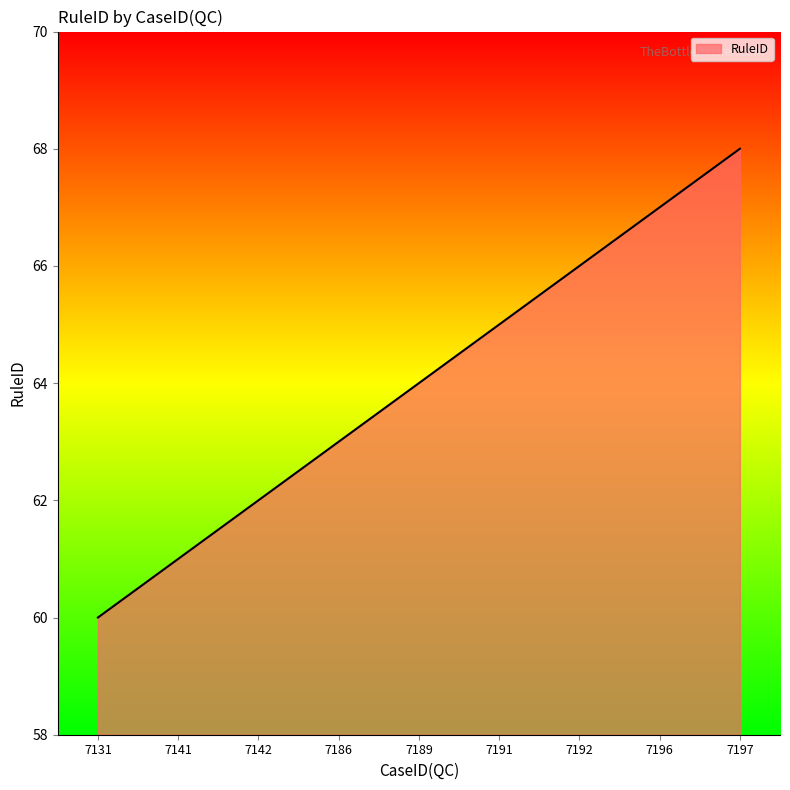

Reading left to right, transcribe all the data shown in this chart.

60	61	62	63	64	65	66	67	68